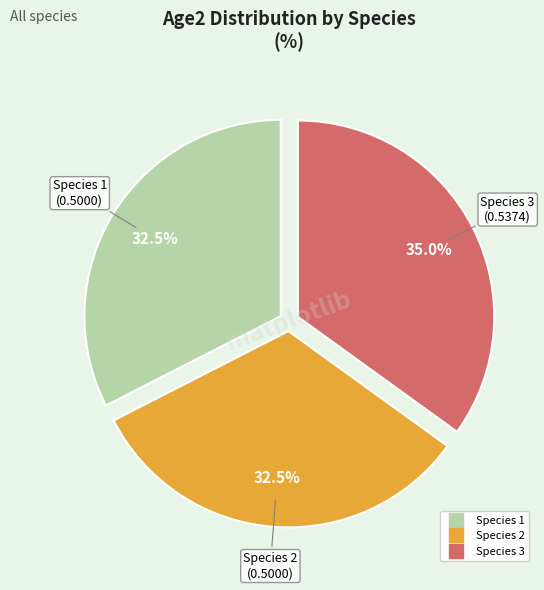

What is the largest slice in the pie chart?

Species 3